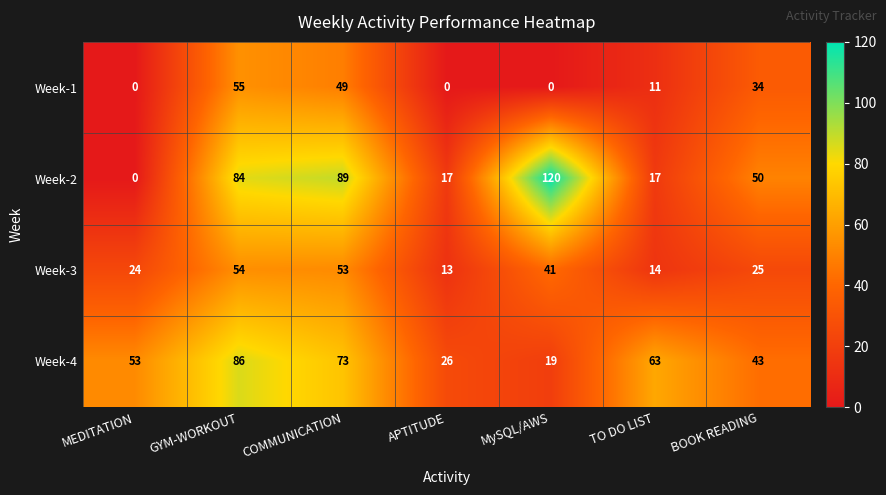

What is the difference between the second highest and second lowest values in the Week-1 series?

49